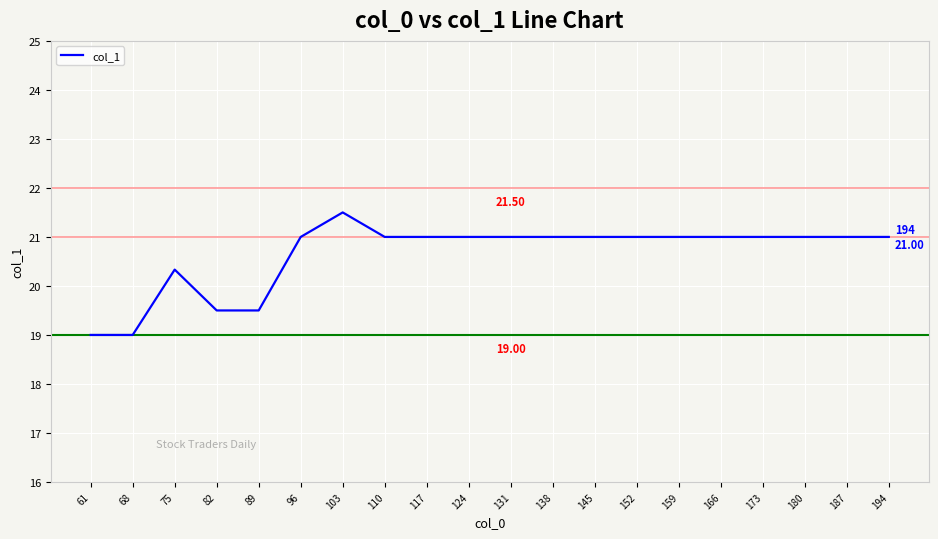

What is the change in value from 75 to 187?

+0.7